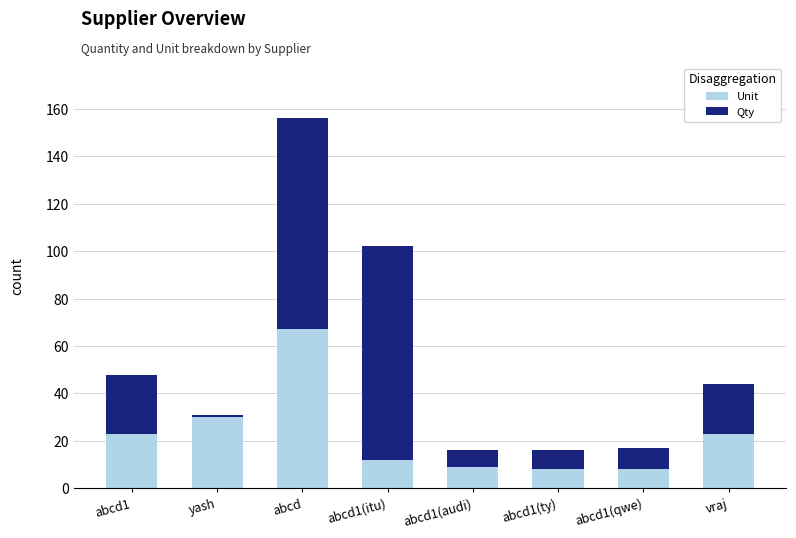

Count the number of data series in this chart.

2